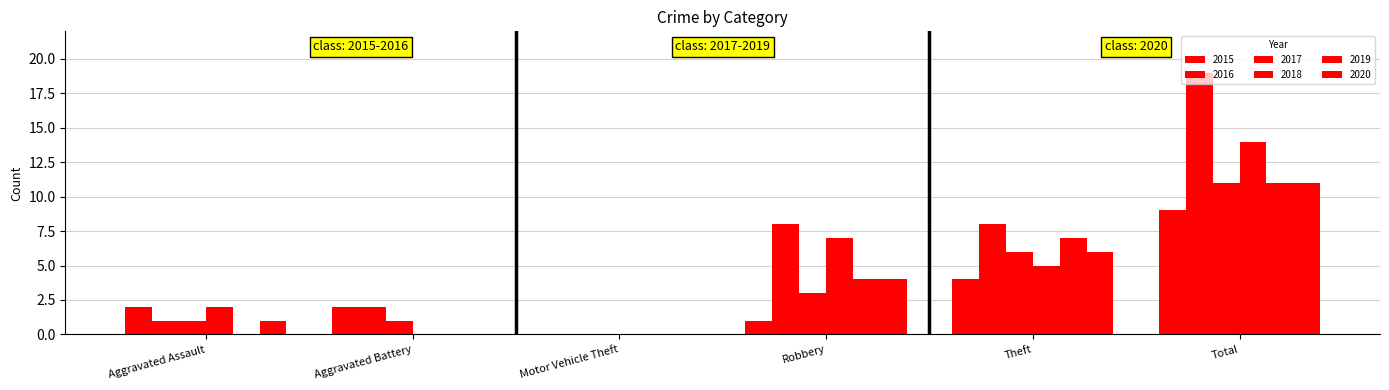

Count the number of data series in this chart.

6